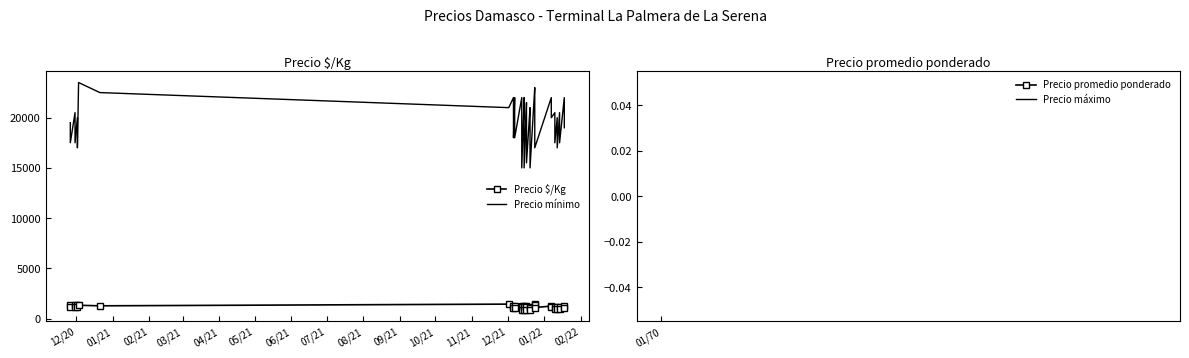

Rank the series by their maximum value, from highest to lowest.

Precio mínimo, Precio $/Kg